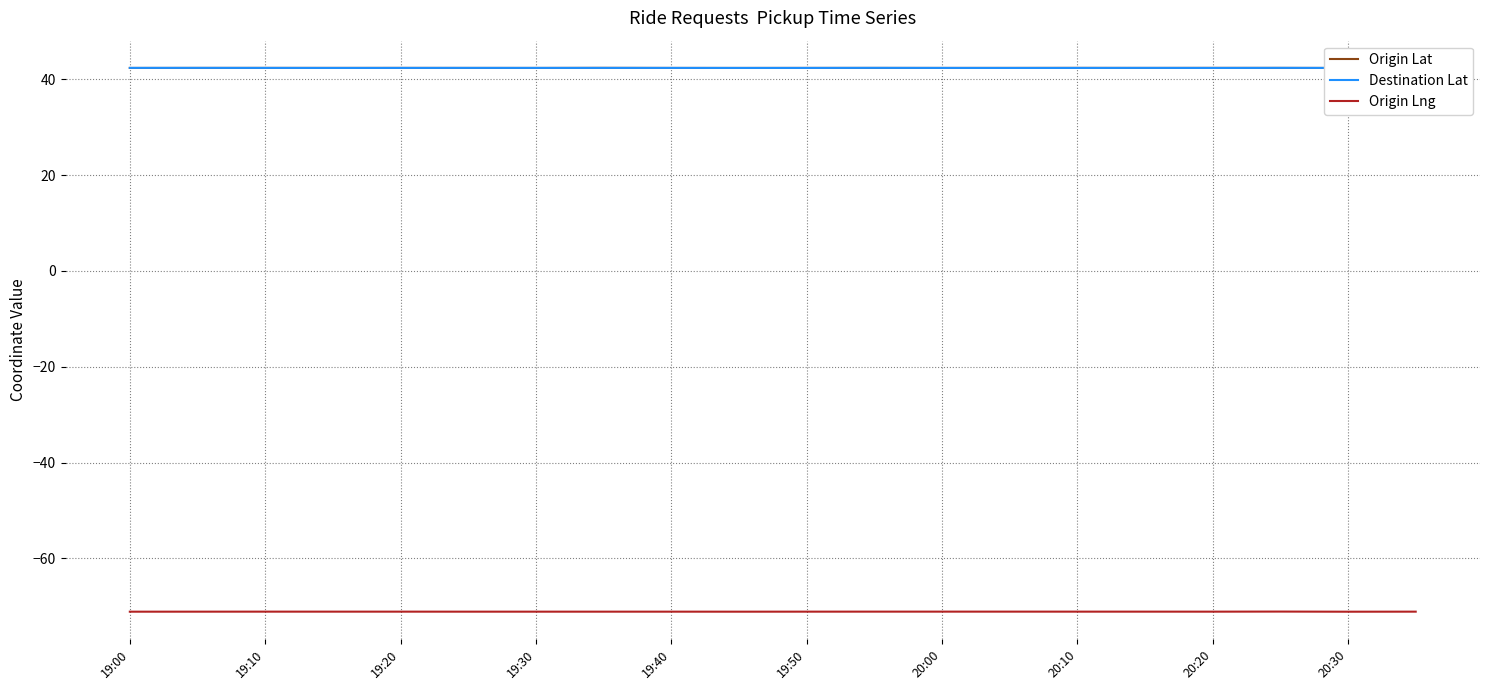

What position from the left is 19:00?

1